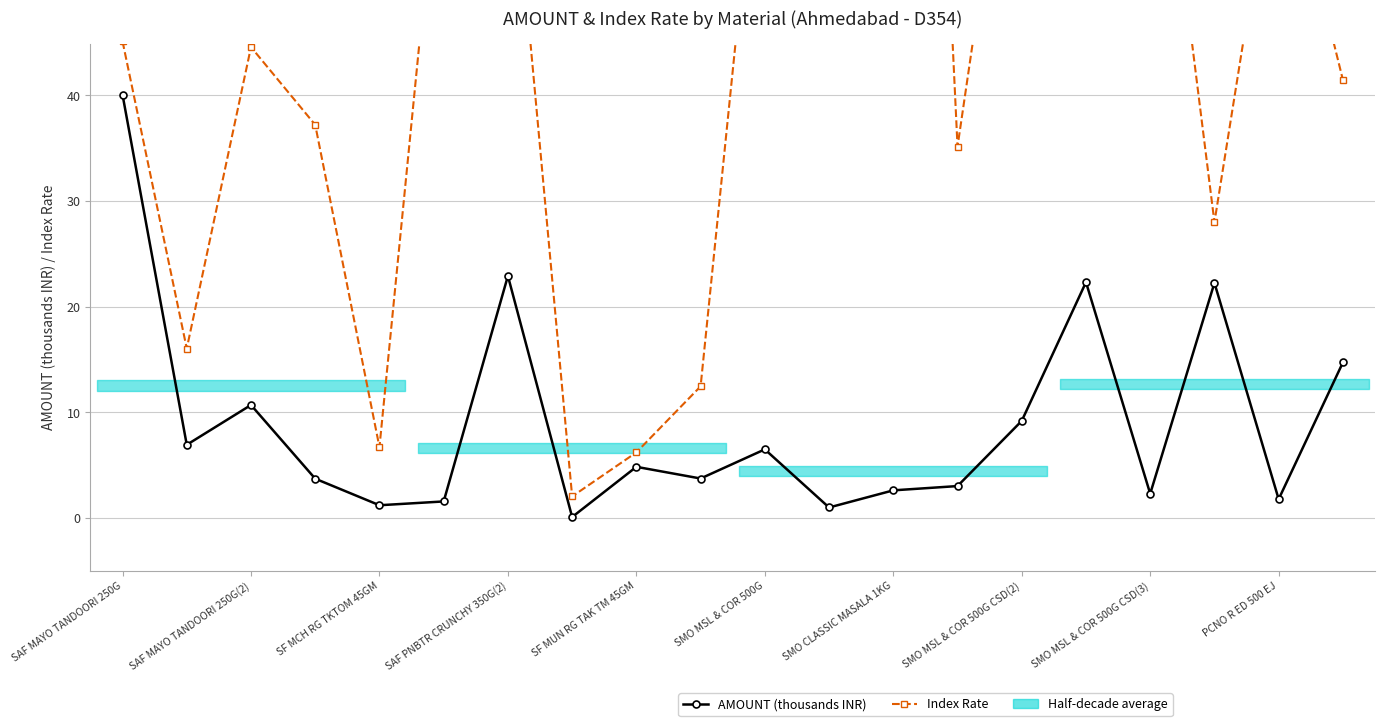

At which label is Index Rate closest to 310?

SMO CLASSIC MASALA 1KG